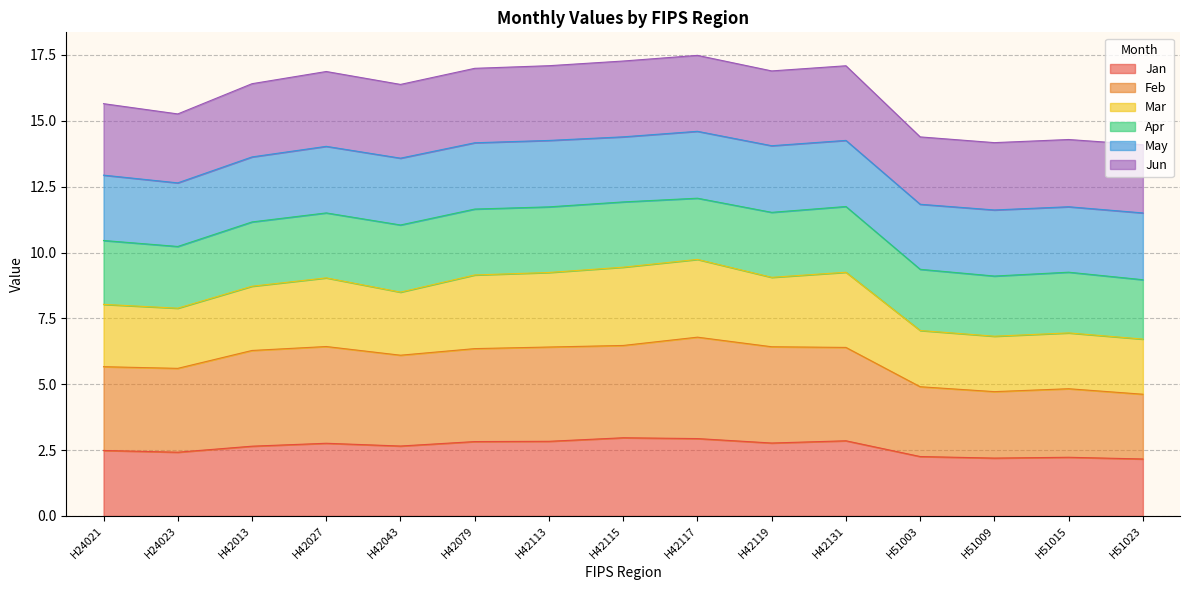

Is it true that Jun equals 17.0 at H42079?

True